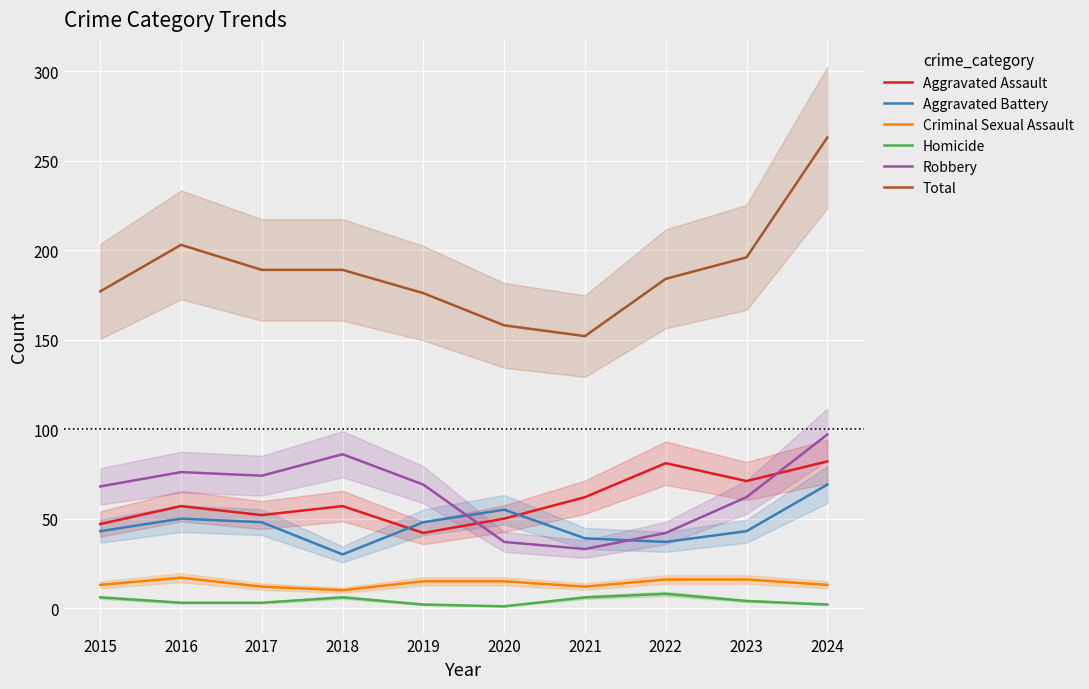

What value does the Aggravated Battery series have at 2017?

48